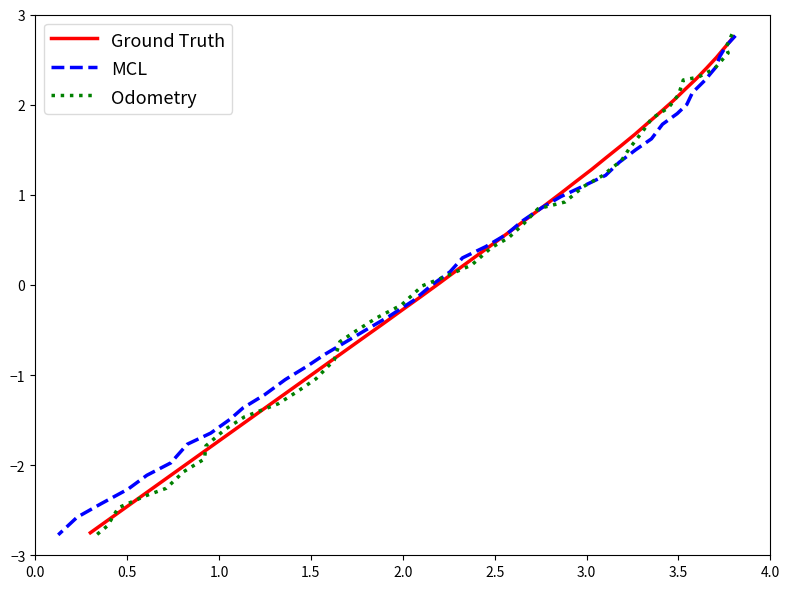

Rank the series by their average value, from highest to lowest.

Ground Truth, MCL, Odometry